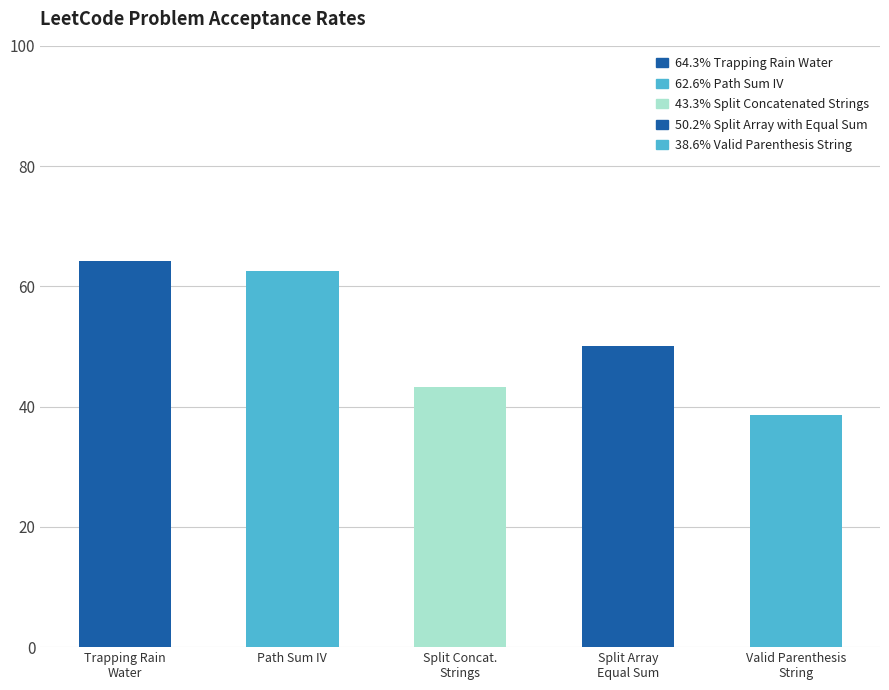

What is the difference between the values at Valid Parenthesis
String and Split Array
Equal Sum?

11.5